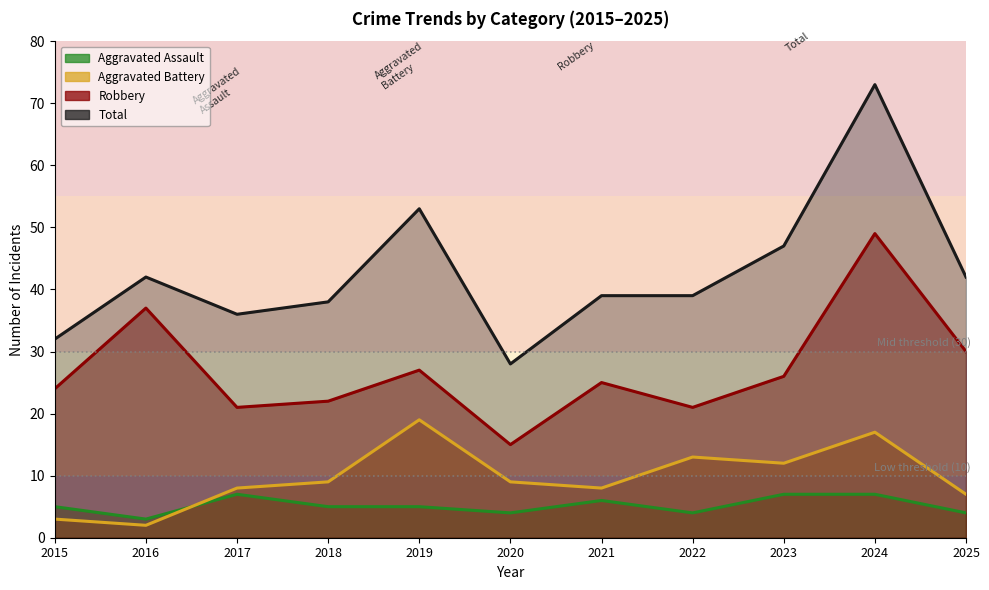

How many categories are shown in the chart?

11